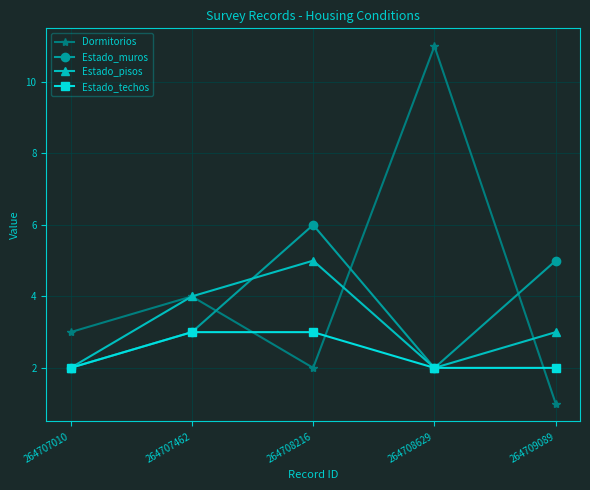

How many categories are shown in the chart?

5